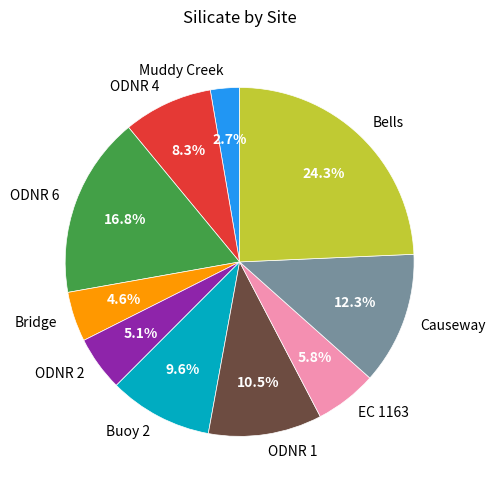

What portion of the pie excludes ODNR 2?

94.9%